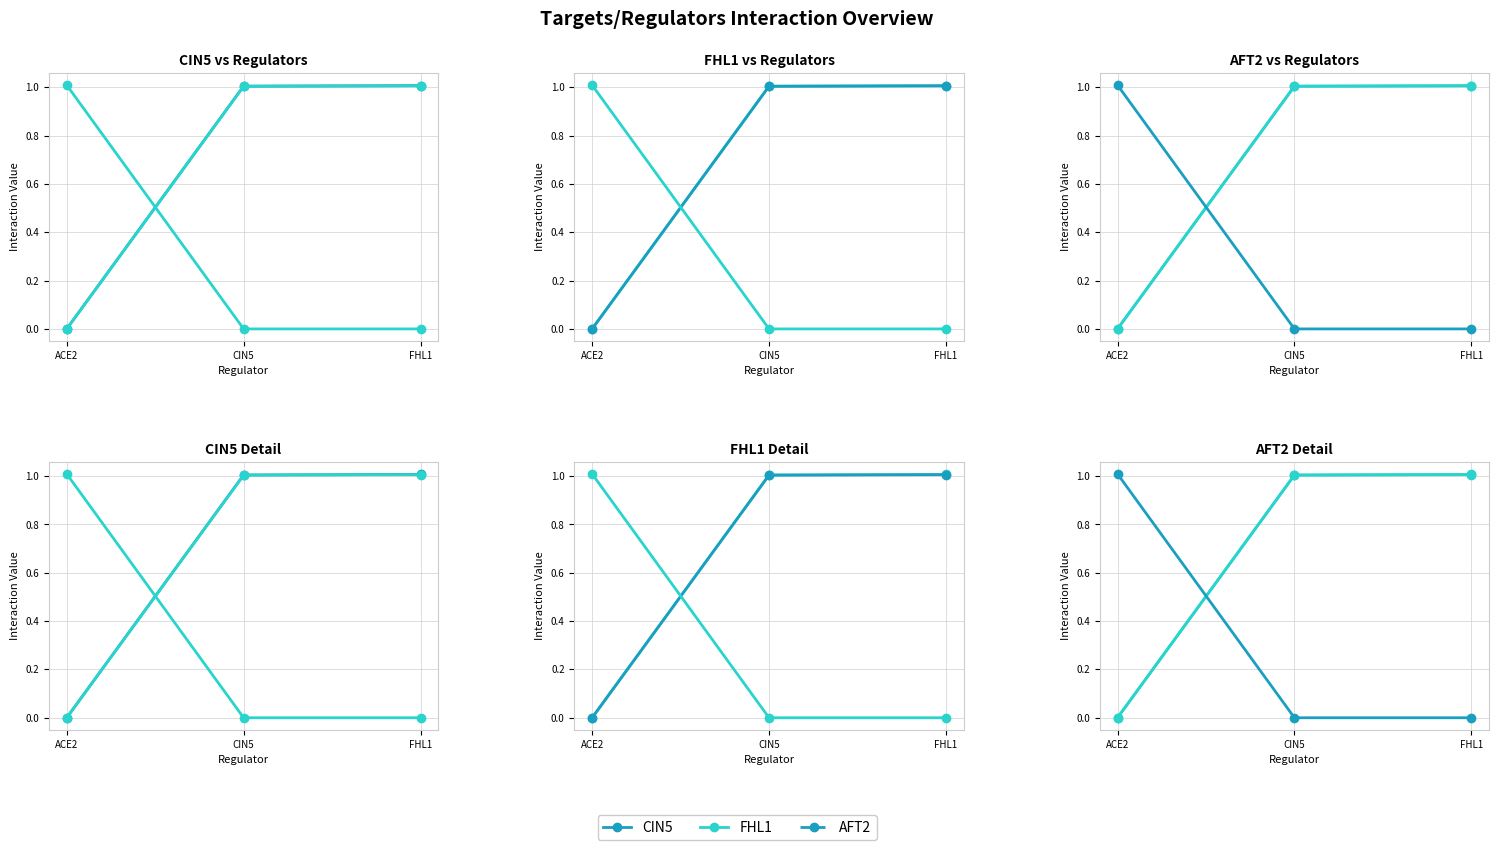

Is the value of FHL1 at FHL1 greater than the value of CIN5 at FHL1?

No